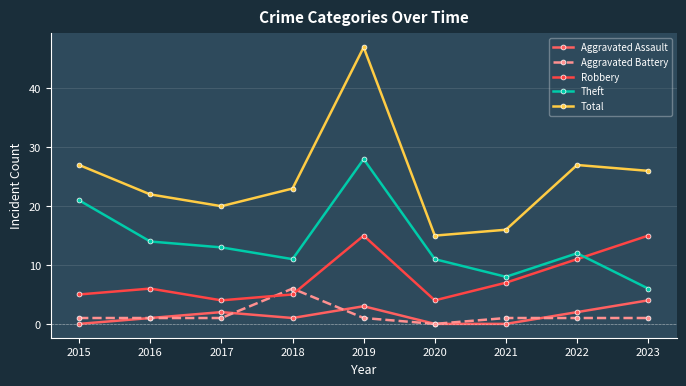

Which label corresponds to the smallest value in the chart?

2015